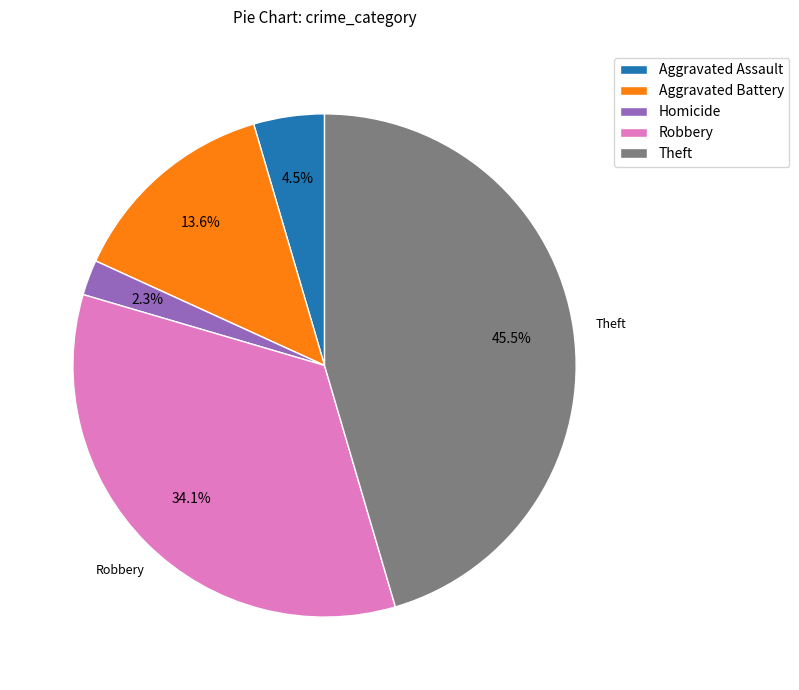

What percentage is the Aggravated Battery slice, to the nearest percent?

14%